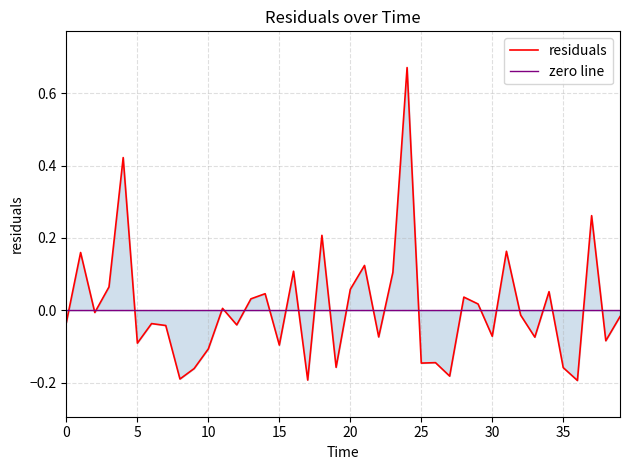

What is the approximate value at 5?

-0.1